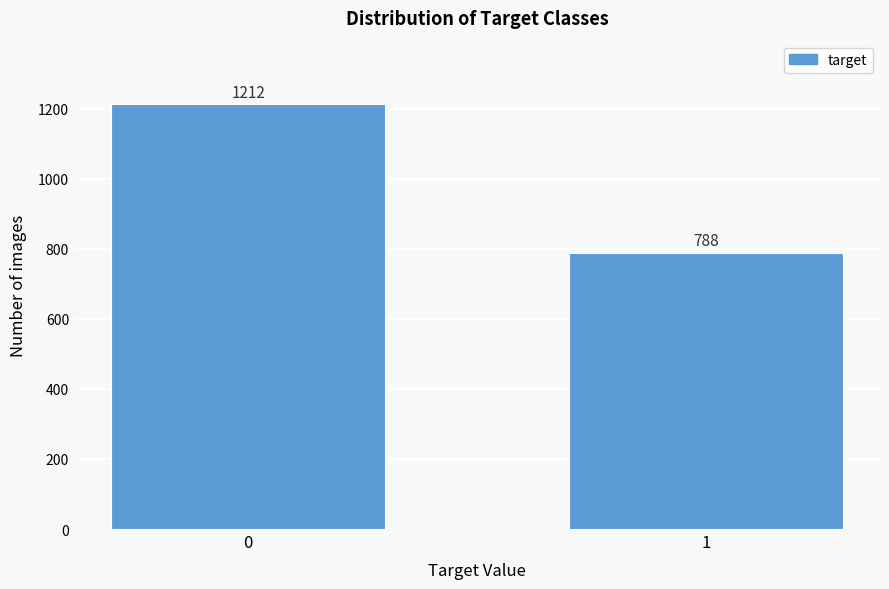

Reading left to right, list all the values displayed in this chart.

1212	788